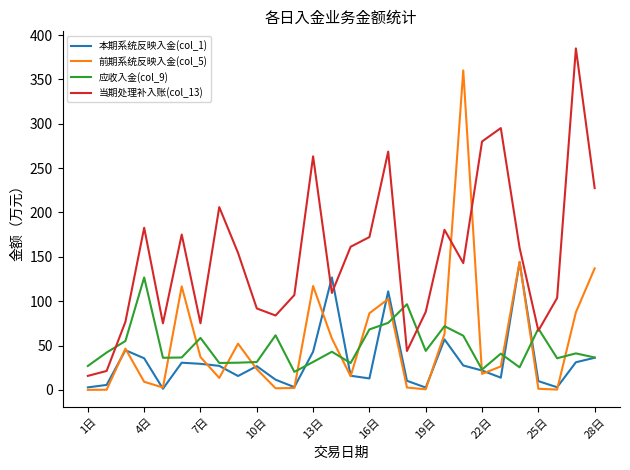

Rank the series by their maximum value, from highest to lowest.

当期处理补入账(col_13), 前期系统反映入金(col_5), 本期系统反映入金(col_1), 应收入金(col_9)